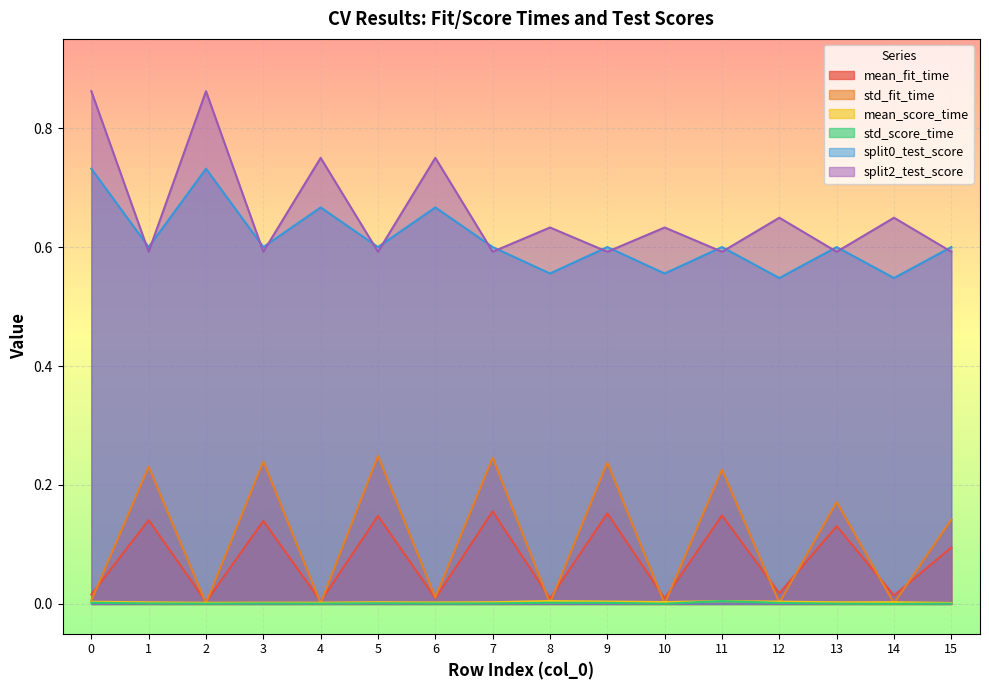

What is the greatest value displayed?

0.9